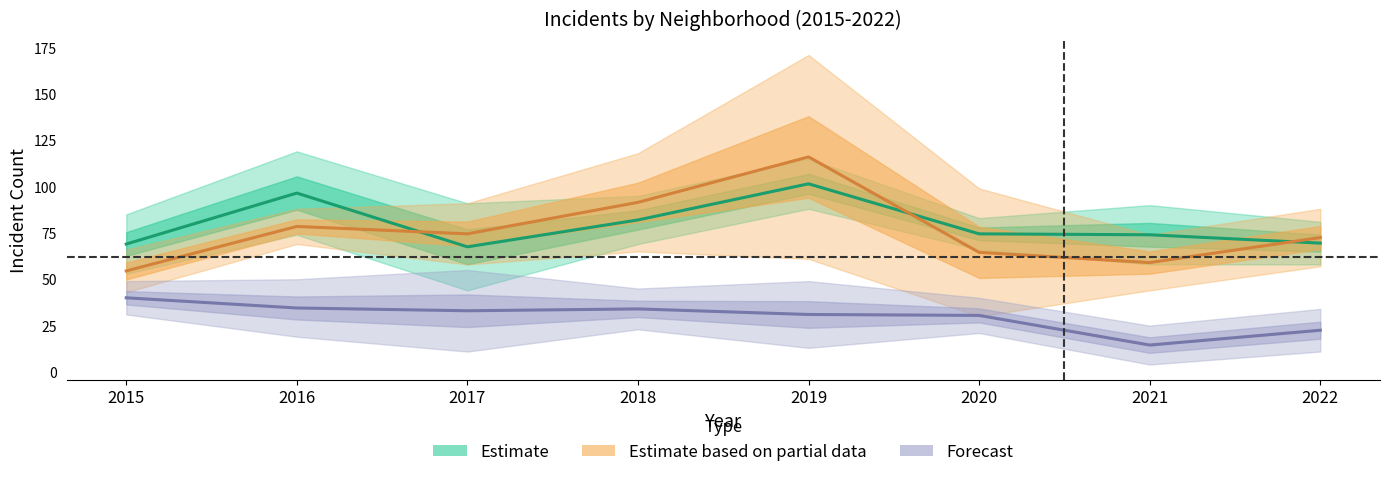

True or false: Estimate based on partial data has more than 1 interior local peaks.

True